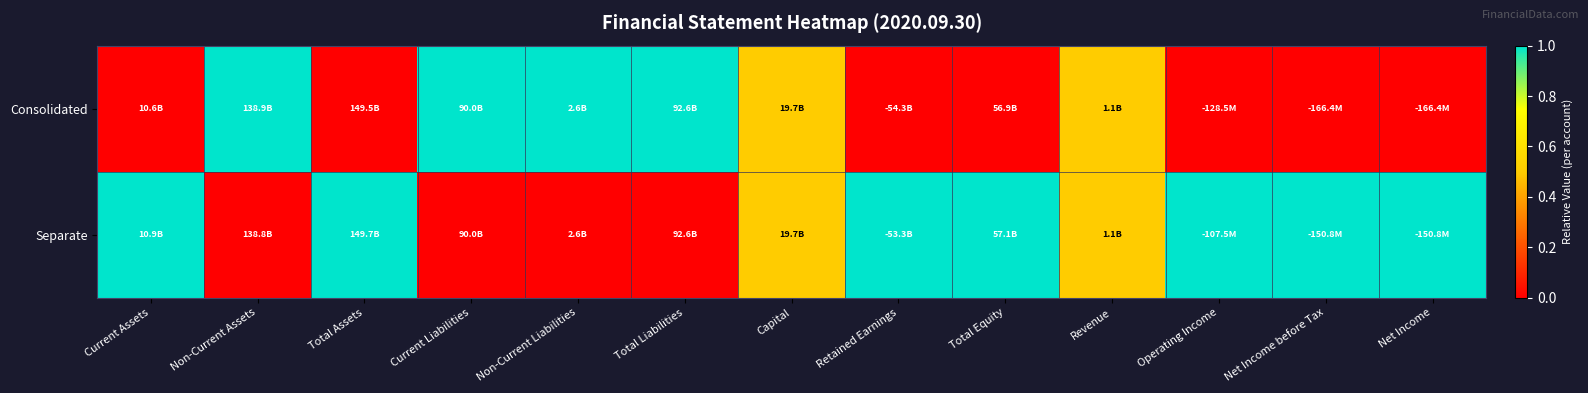

Count the number of data series in this chart.

2